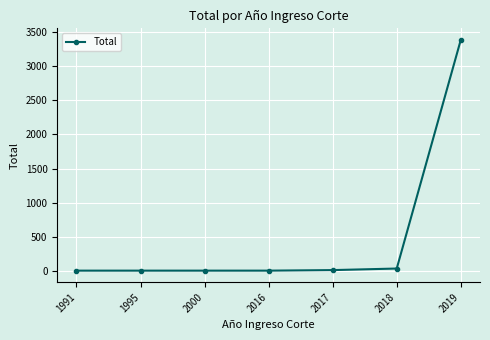

What is the change in value from 1995 to 2019?

+3388